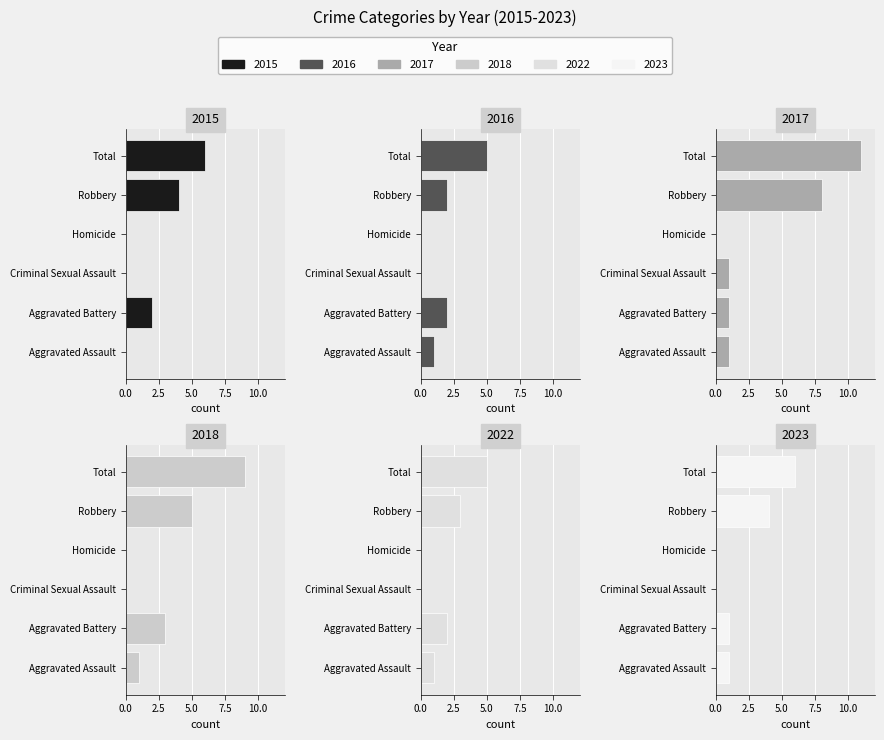

Reading right to left, list all the values displayed in this chart.

2016: 5	2	0	0	2	1
2017: 11	8	0	1	1	1
2023: 6	4	0	0	1	1
2015: 6	4	0	0	2	0
2022: 5	3	0	0	2	1
2018: 9	5	0	0	3	1